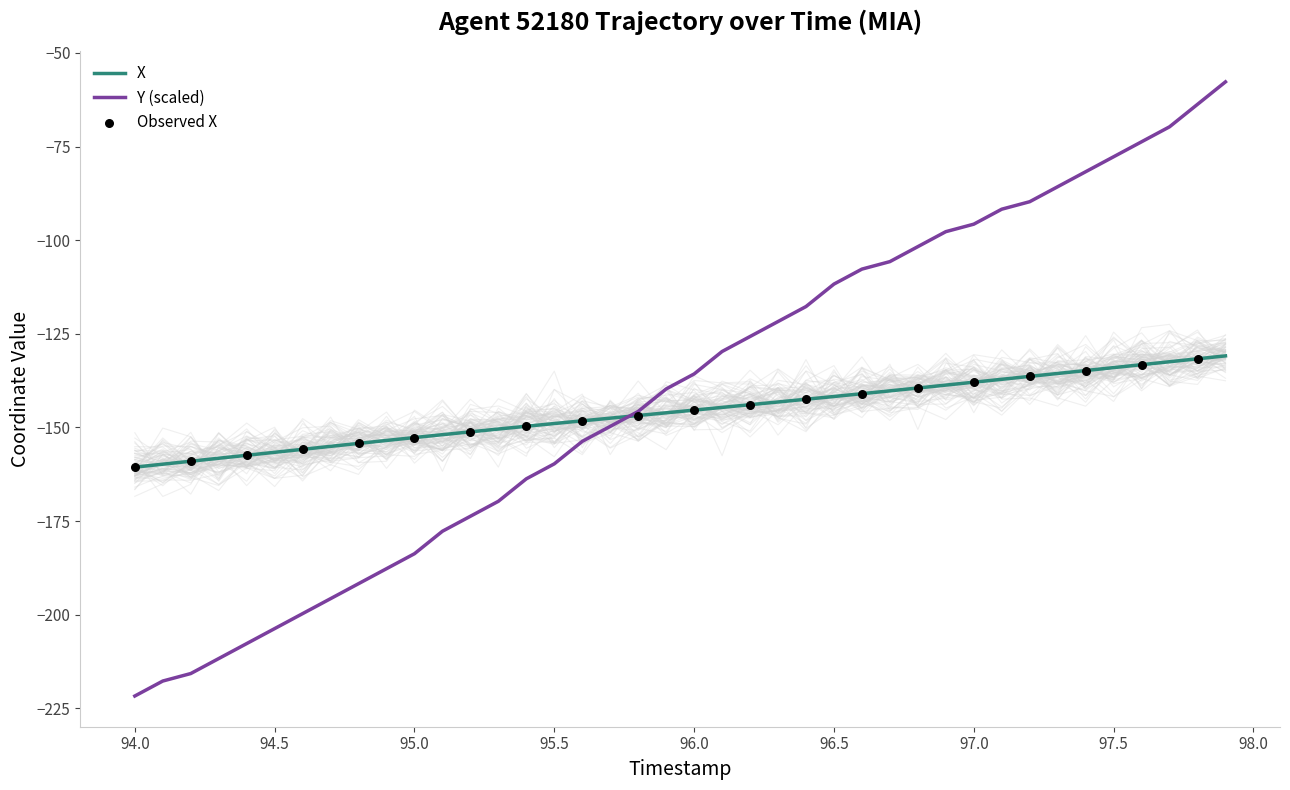

Is it true that Y (scaled) equals -65.8 at 97.0?

False